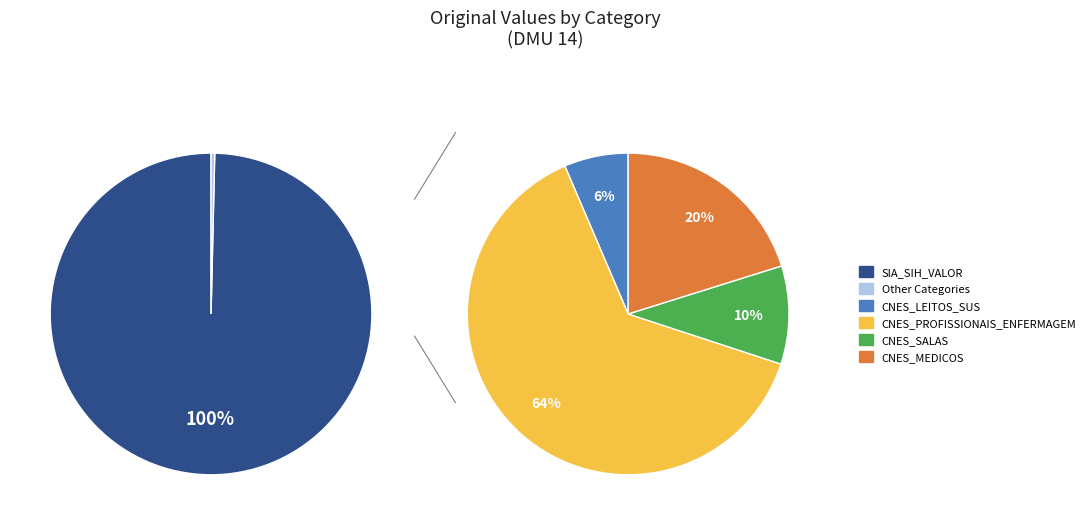

What is the change in value from CNES_MEDICOS to SIA_SIH_VALOR?

+62878.1